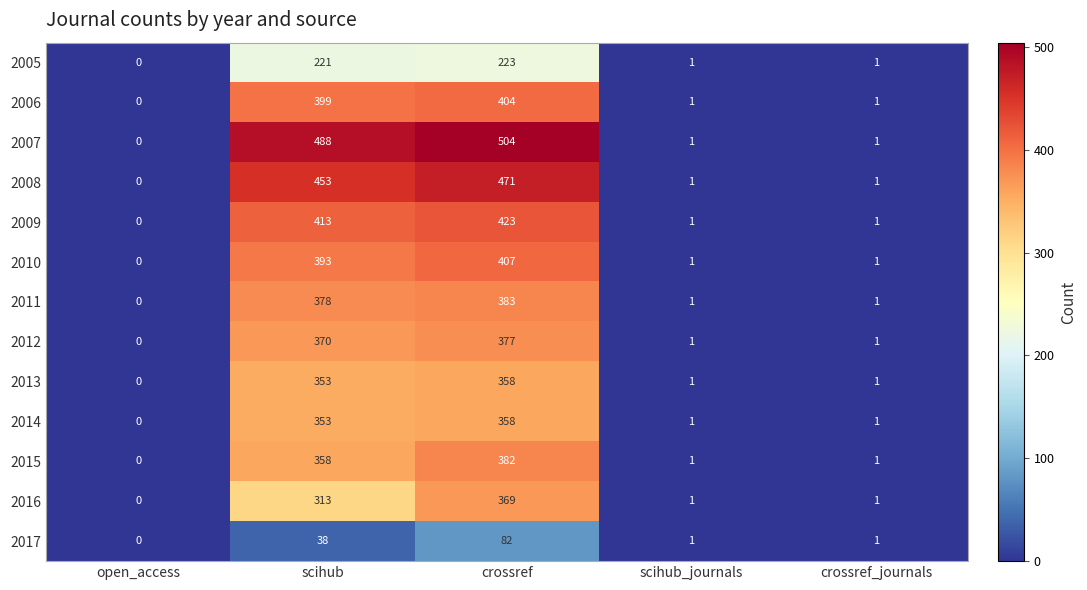

At how many categories does at least one series exceed 97?

2